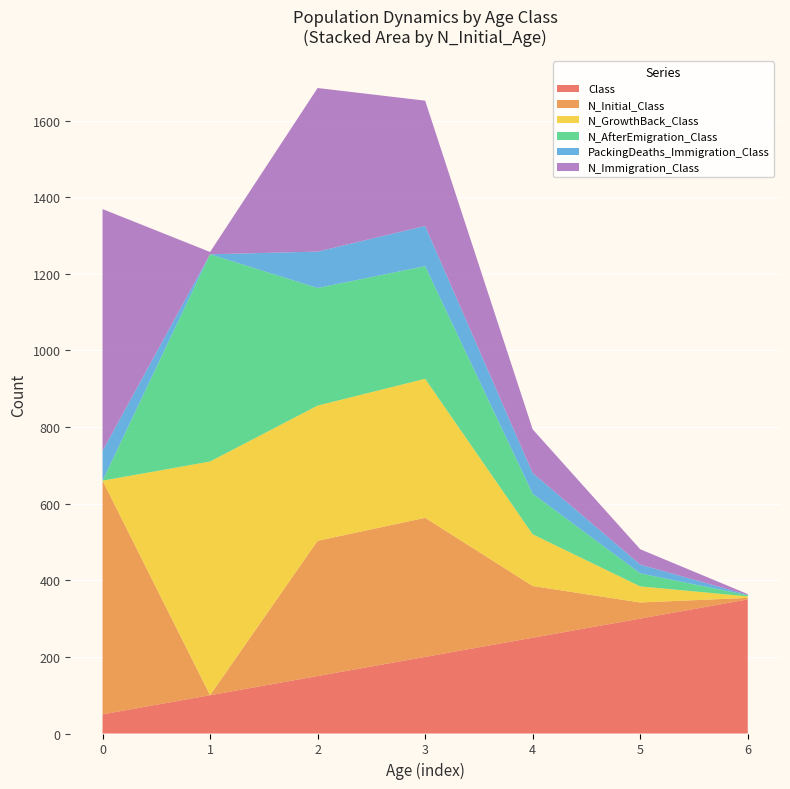

Reading left to right, extract all data points from this chart.

Class: 0=50	1=100	2=150	3=200	4=250	5=300	6=350
N_Initial_Class: 0=610	1=0	2=353	3=363	4=135	5=42	6=4
N_GrowthBack_Class: 0=0	1=610	2=353	3=363	4=135	5=42	6=4
N_AfterEmigration_Class: 0=0	1=541	2=307	3=294	4=106	5=34	6=3
PackingDeaths_Immigration_Class: 0=78	1=0	2=95	3=105	4=54	5=23	6=1
N_Immigration_Class: 0=631	1=6	2=427	3=327	4=114	5=40	6=2